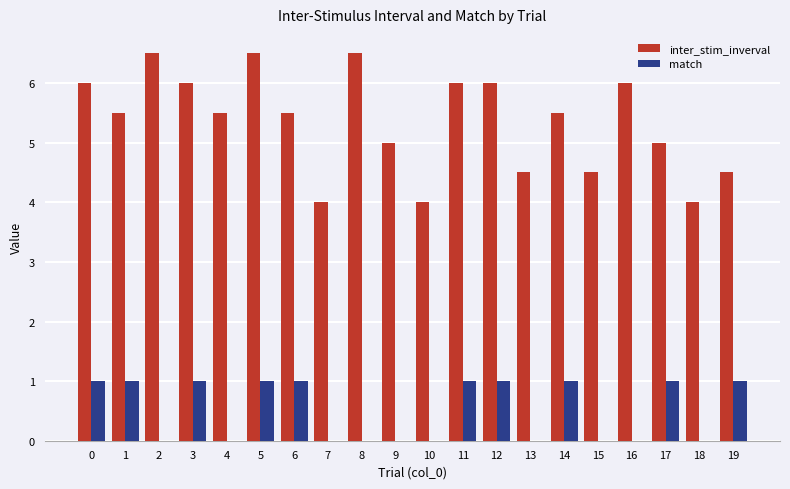

Is it true that inter_stim_inverval equals 5.5 at 14?

True